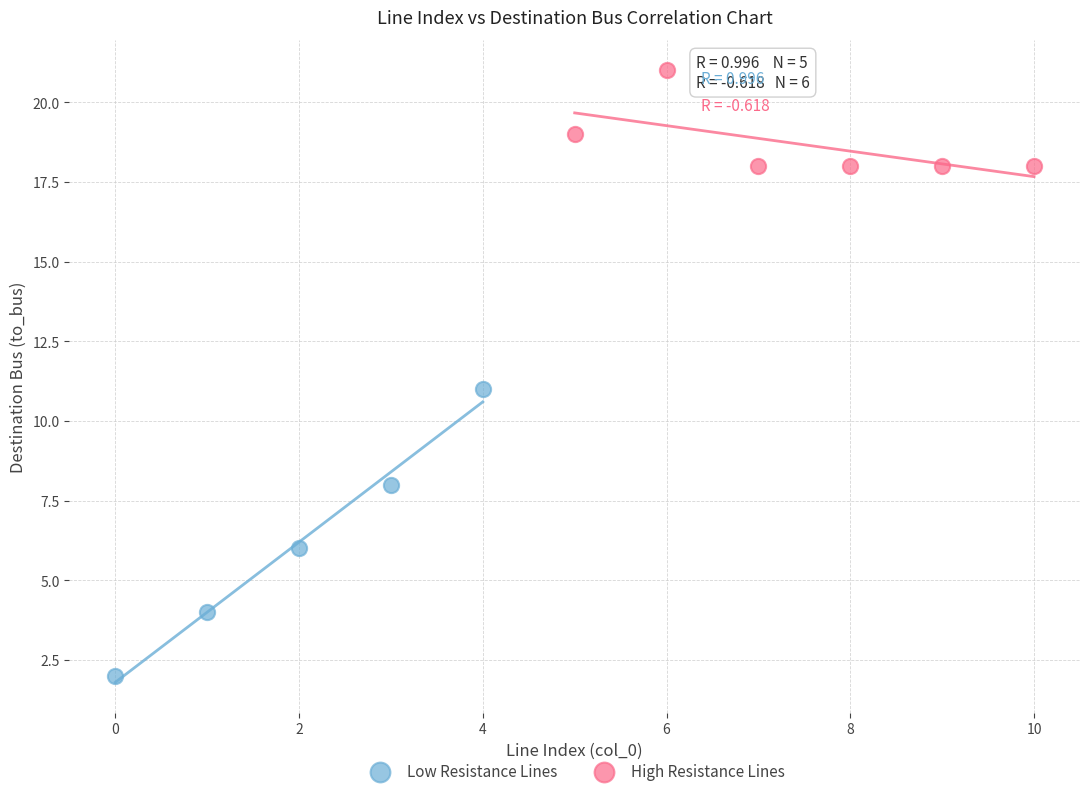

What are all the series names shown in the legend?

Low Resistance Lines, High Resistance Lines